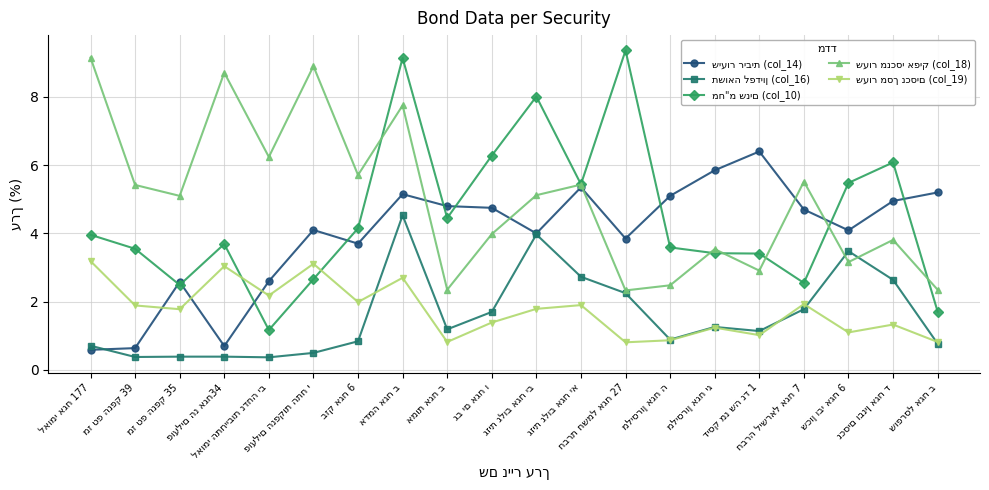

Is this an area chart (filled region under the line)?

No